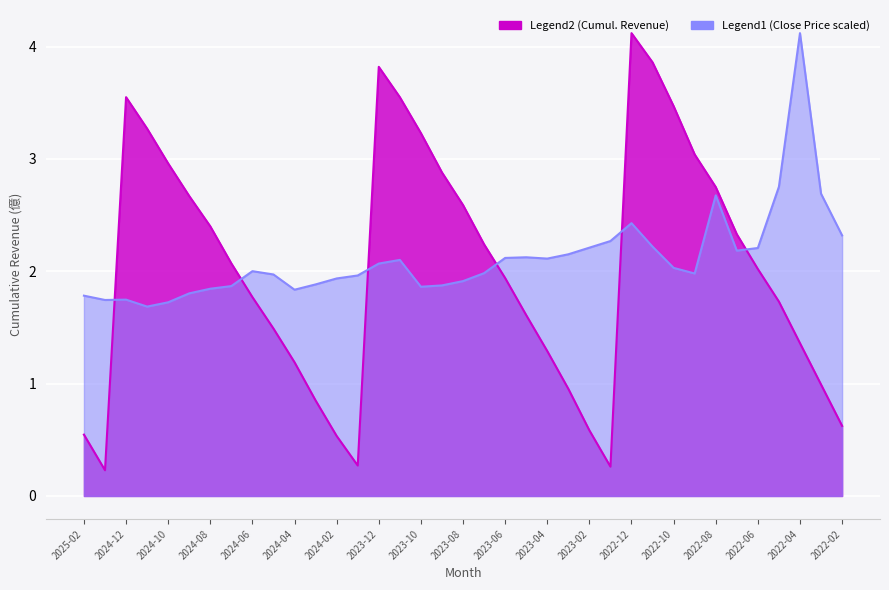

Where is the first local minimum for Legend1?

2025-01